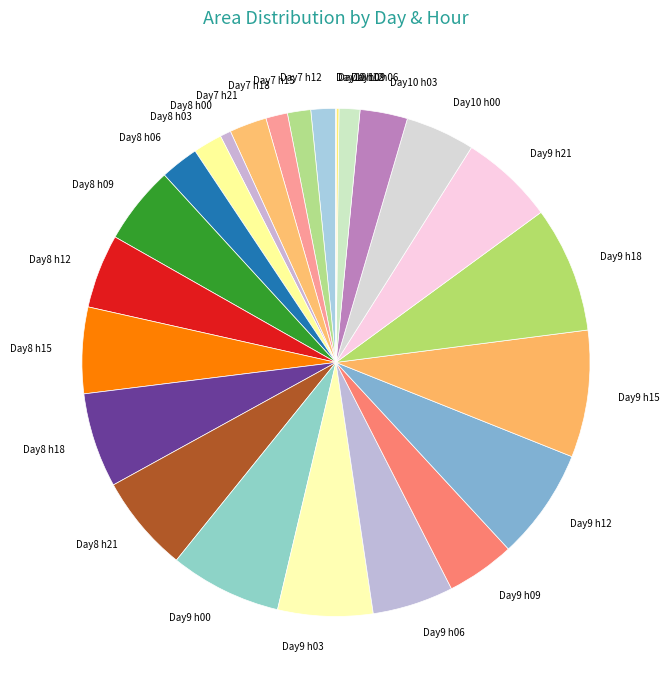

Approximately how many times larger is the value at Day7 h21 compared to Day7 h18?

1.7